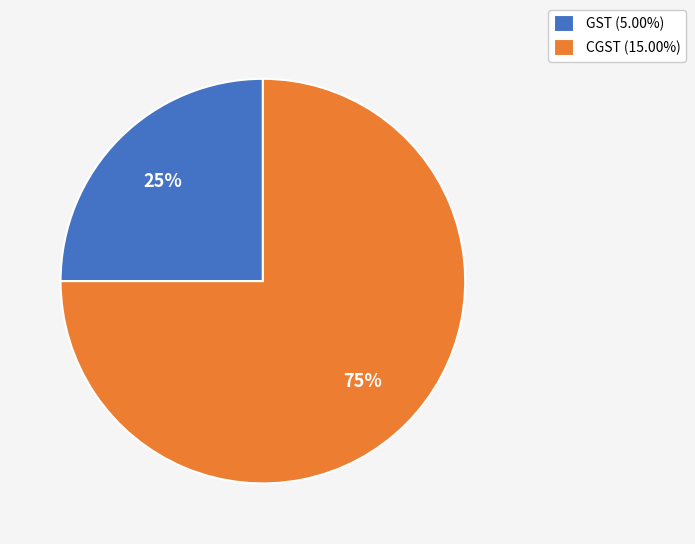

Does GST represent more than half of the total?

No